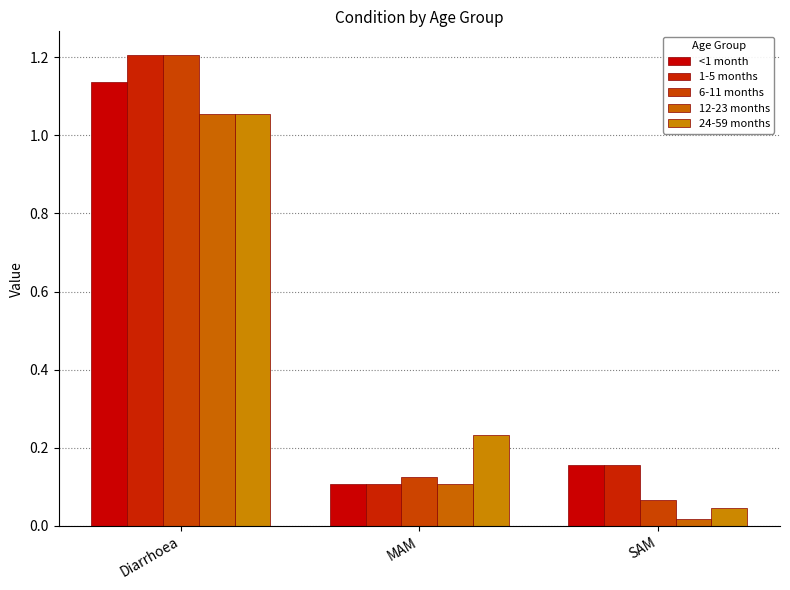

Are the bars grouped side by side (vs. stacked)?

Yes